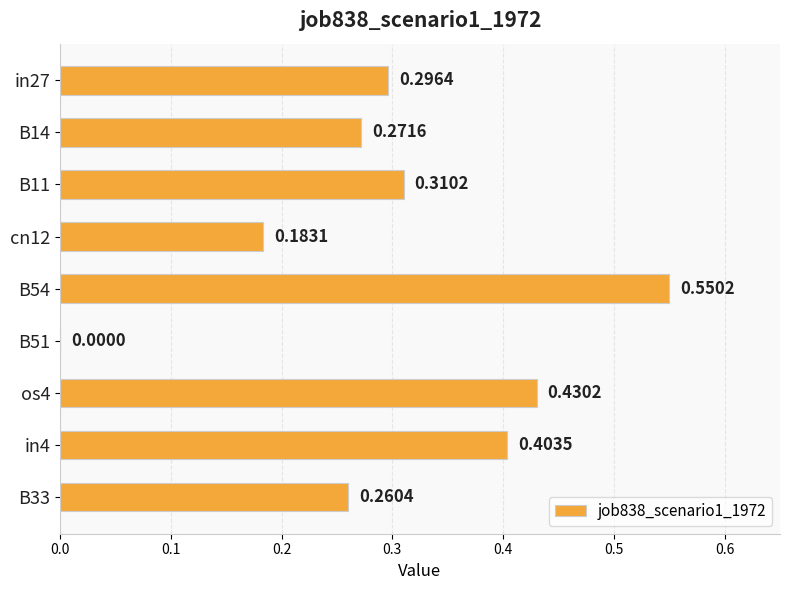

What is the change in value from B54 to B51?

-0.6